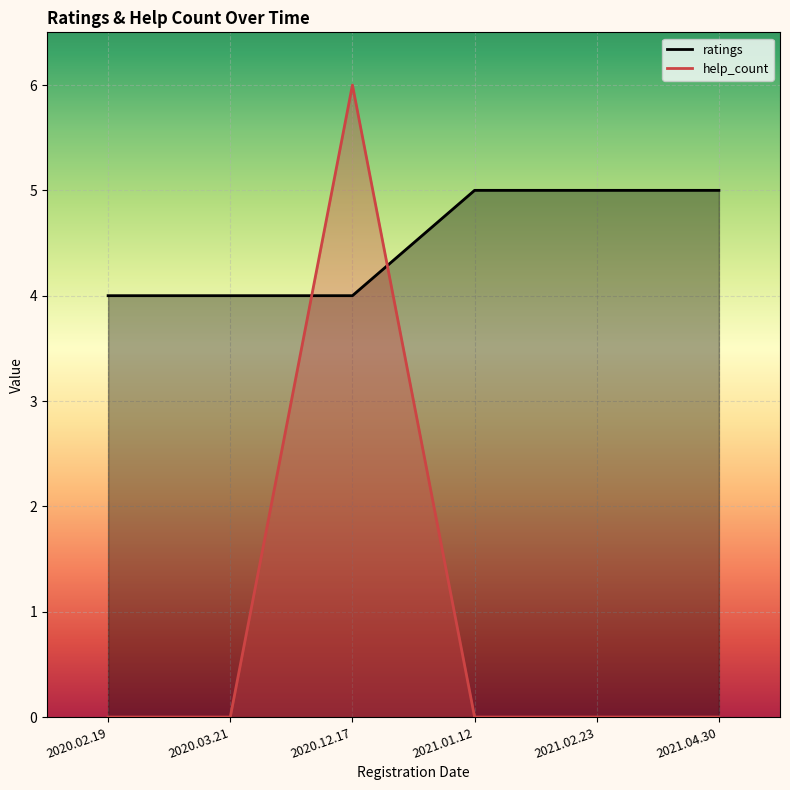

List the series in order of their overall mean, highest first.

ratings, help_count